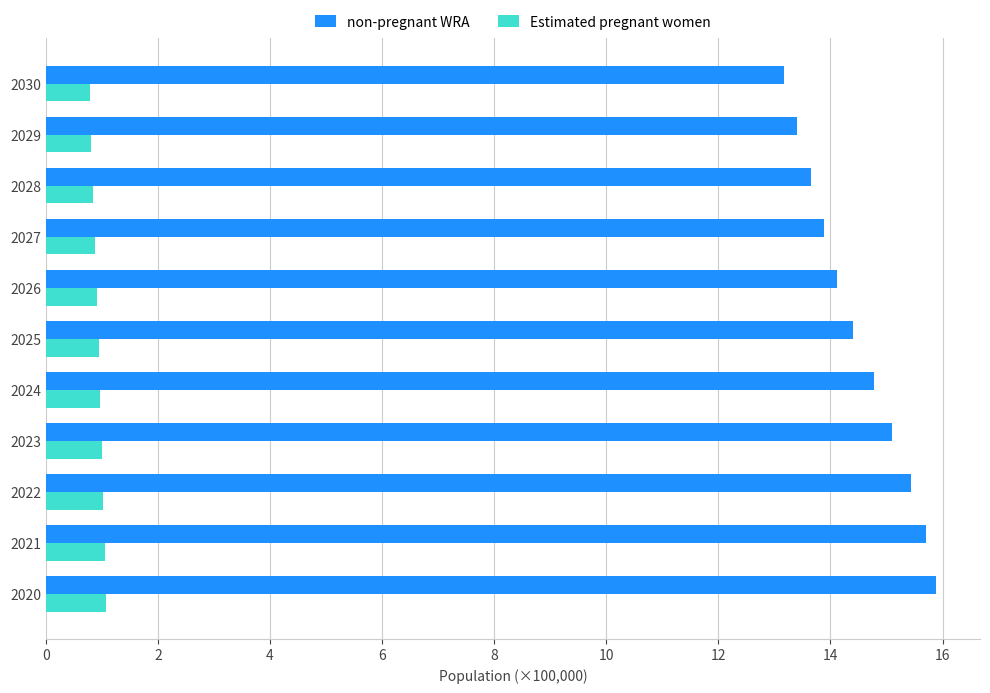

What is the average value of the non-pregnant WRA series?

14.5